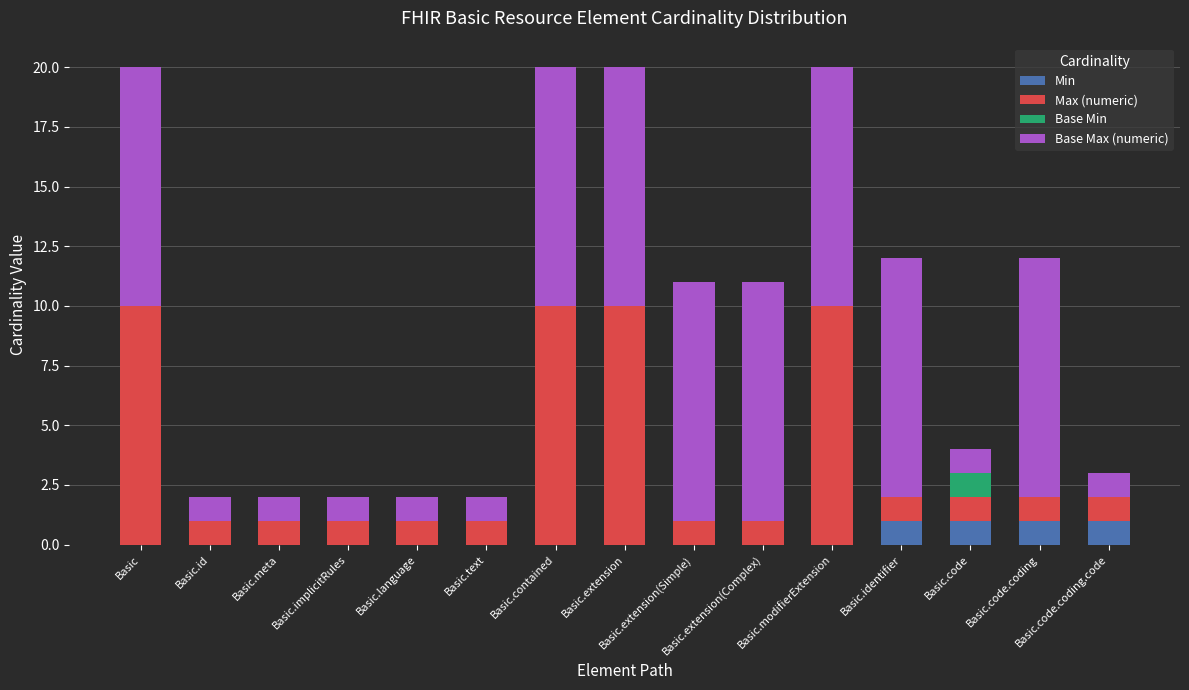

Does the chart contain stacked bars?

Yes